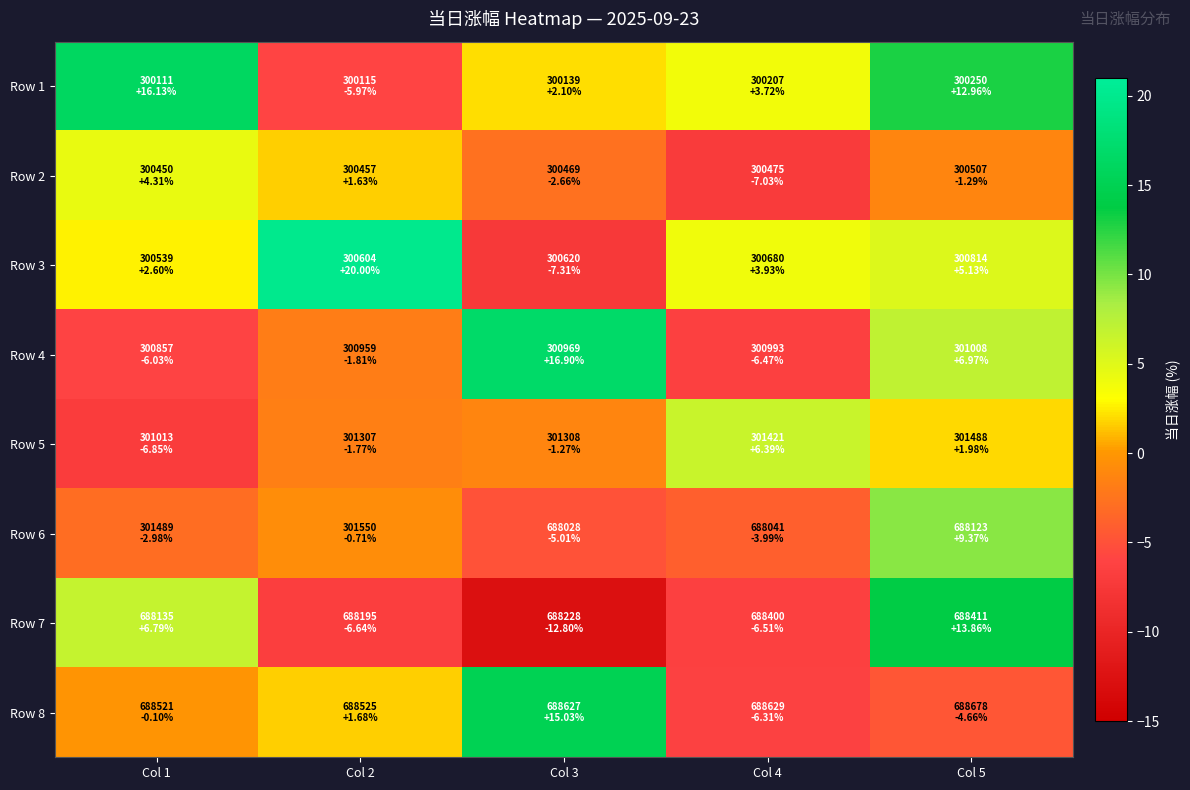

How many series are shown in this chart?

8